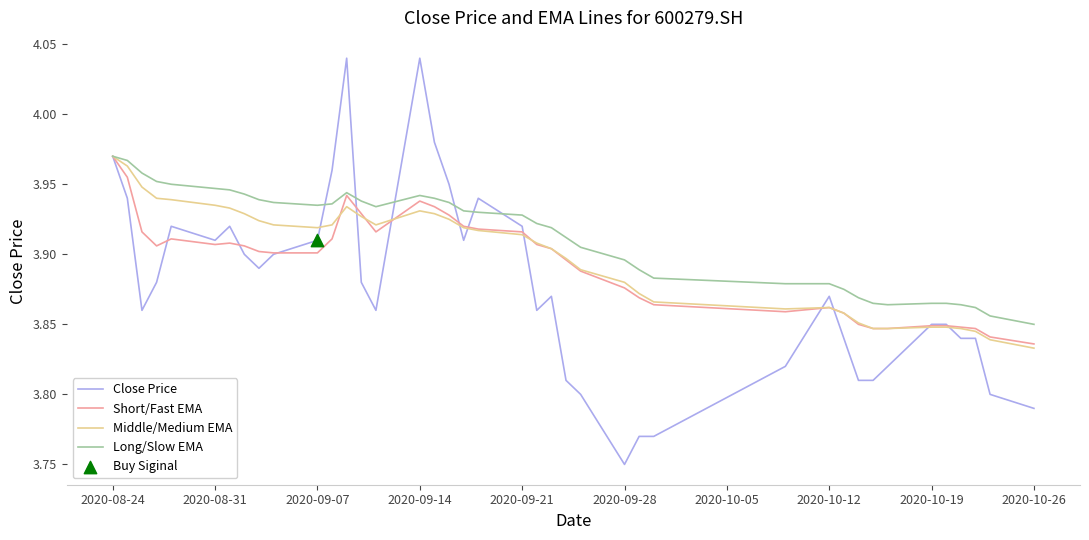

Which series has the largest range (max minus min)?

Close Price